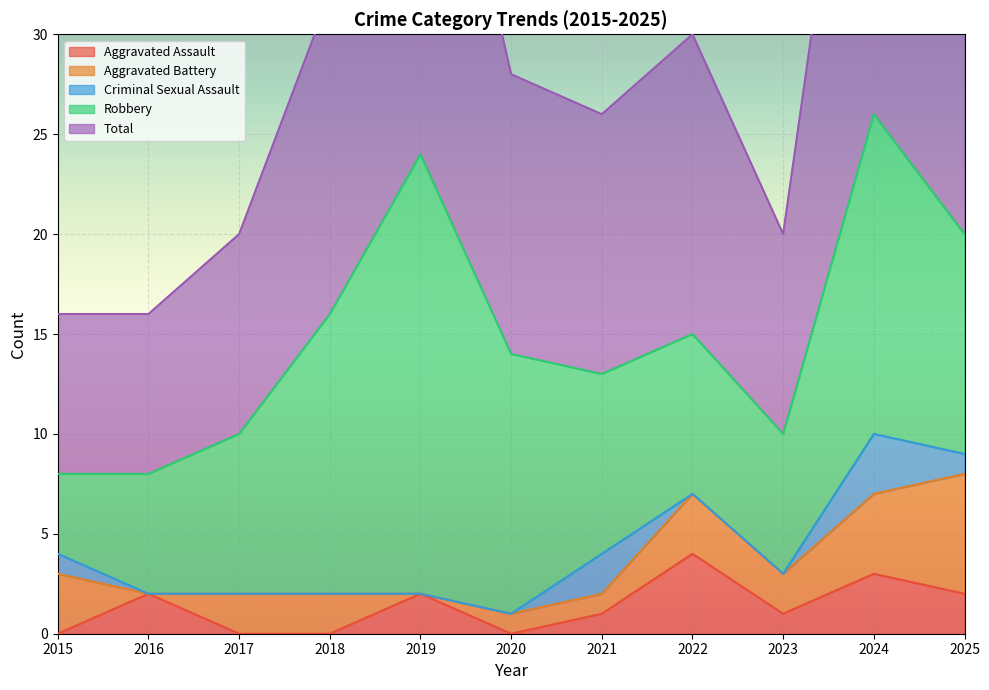

Which series has the widest spread of values?

Robbery